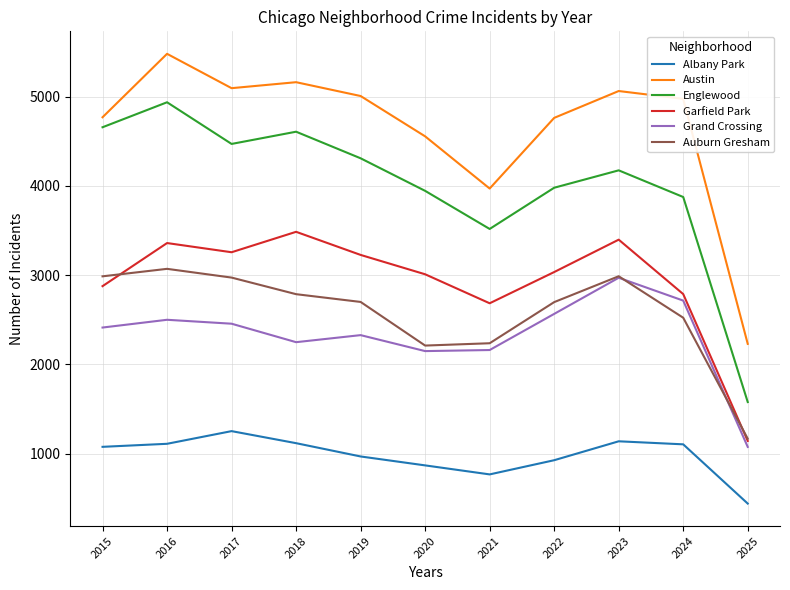

At which category does the chart reach its peak across all series?

2016